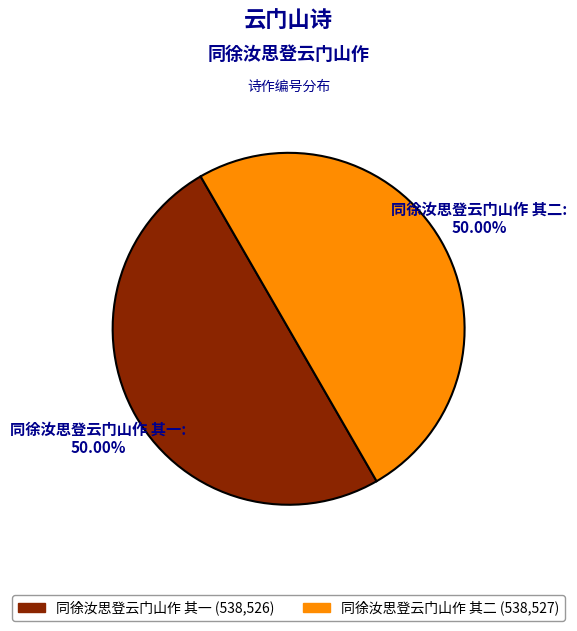

Combined, do 同徐汝思登云门山作 其一 and 同徐汝思登云门山作 其二 account for over 50%?

Yes